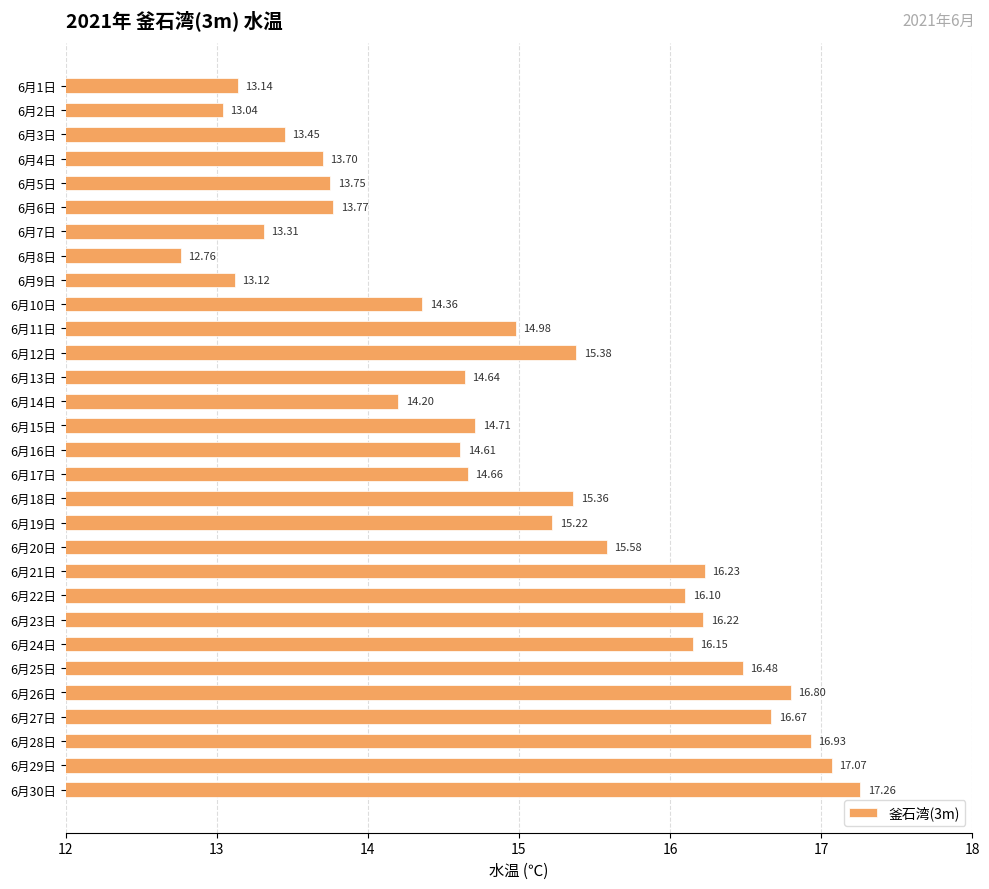

What is the sum of the values at 6月6日 and 6月9日?

26.9